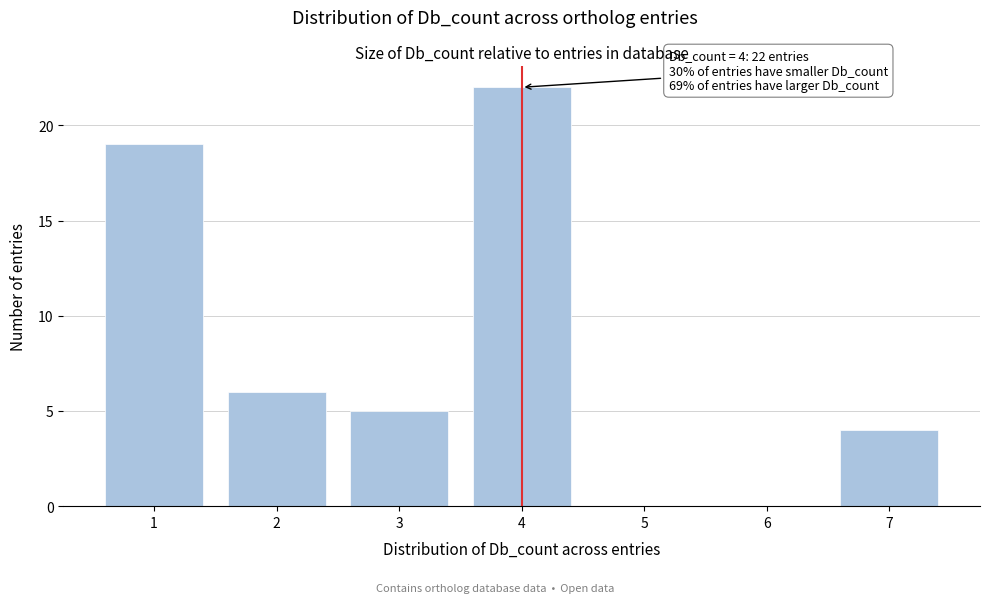

Over which range of the x-axis is the bar tallest?

3.5 to 4.5